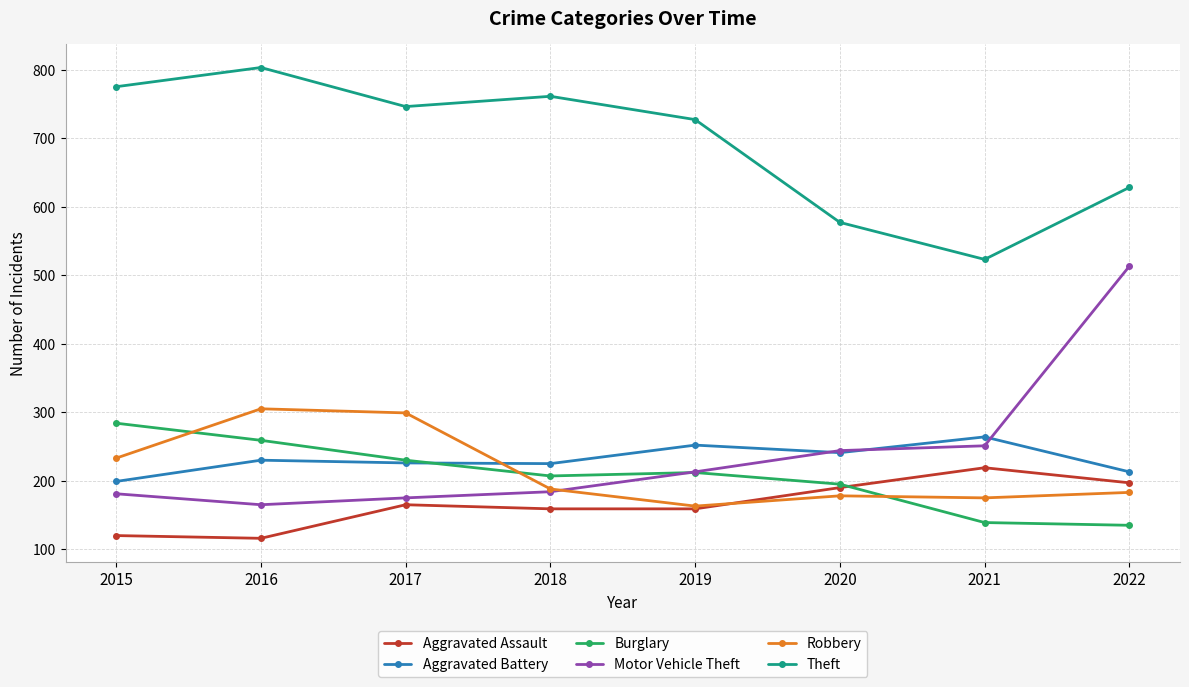

At which category does Burglary reach its first local peak?

2019